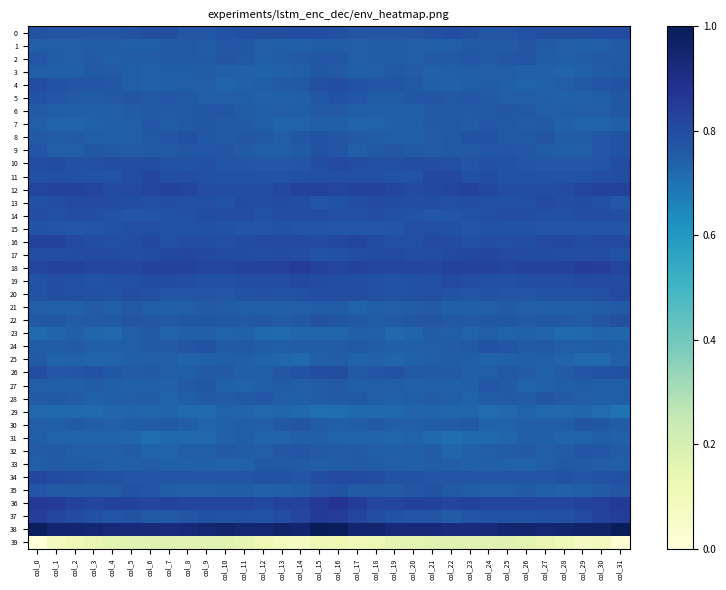

At col_4, list the series in order from smallest to largest.

39, 23, 29, 31, 25, 30, 27, 24, 33, 32, 7, 6, 8, 28, 2, 21, 1, 3, 9, 22, 5, 35, 4, 26, 0, 37, 14, 11, 20, 34, 15, 19, 16, 10, 13, 17, 12, 18, 36, 38